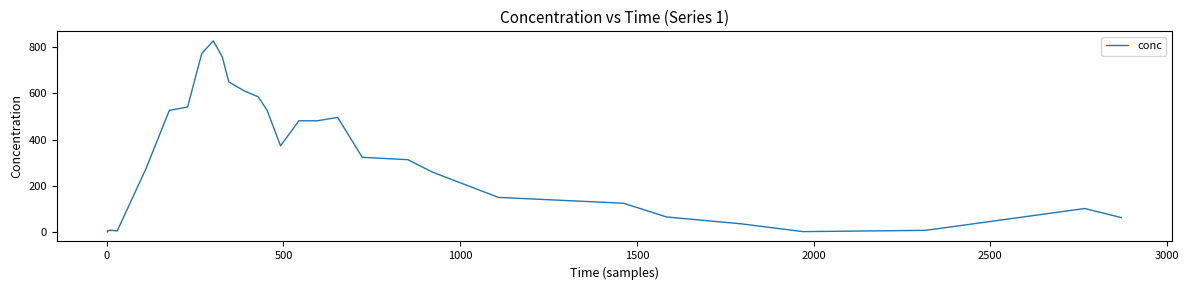

What is the greatest value displayed?

827.1